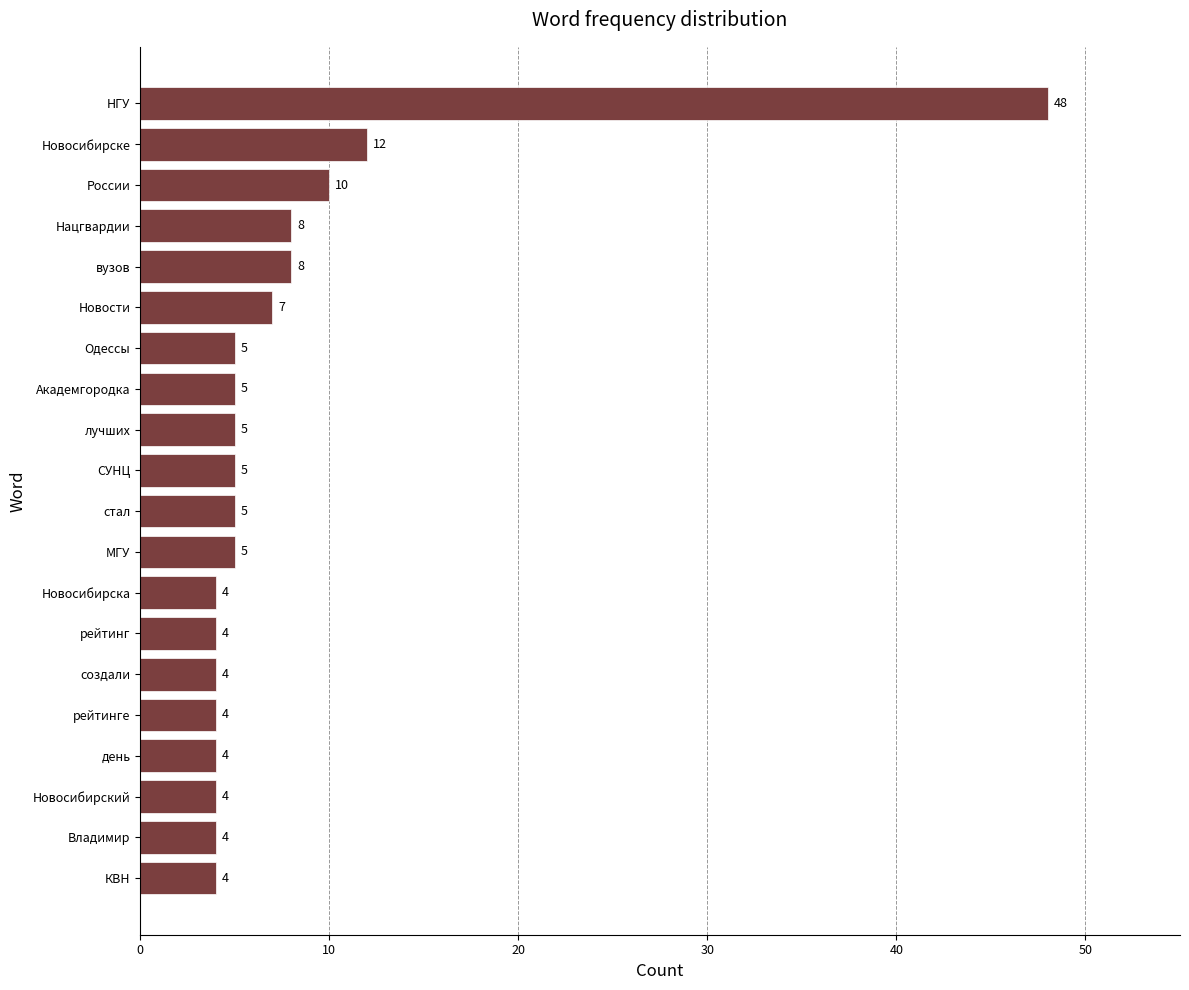

The chart shows a value of 15 at России. True or false?

False